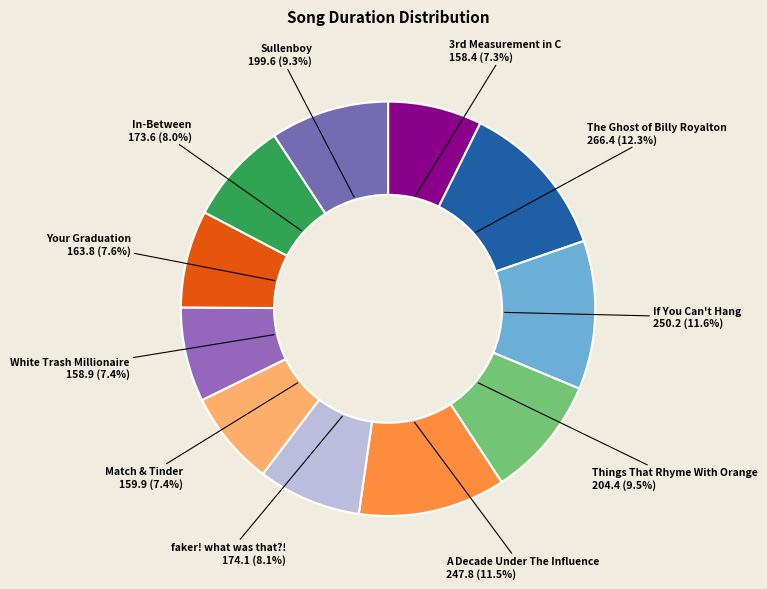

Does Your Graduation represent more than half of the total?

No